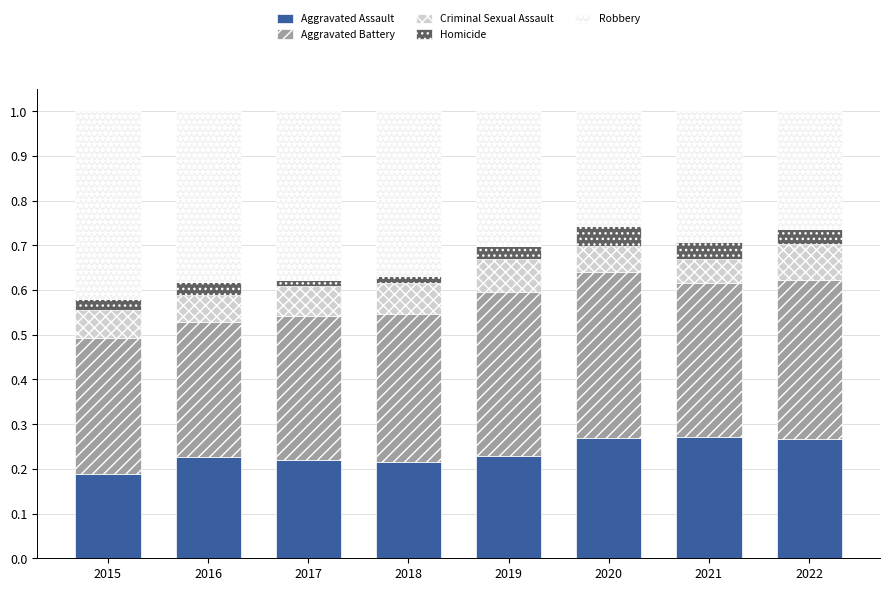

The value of Aggravated Assault at 2022 is 0.3. True or false?

True